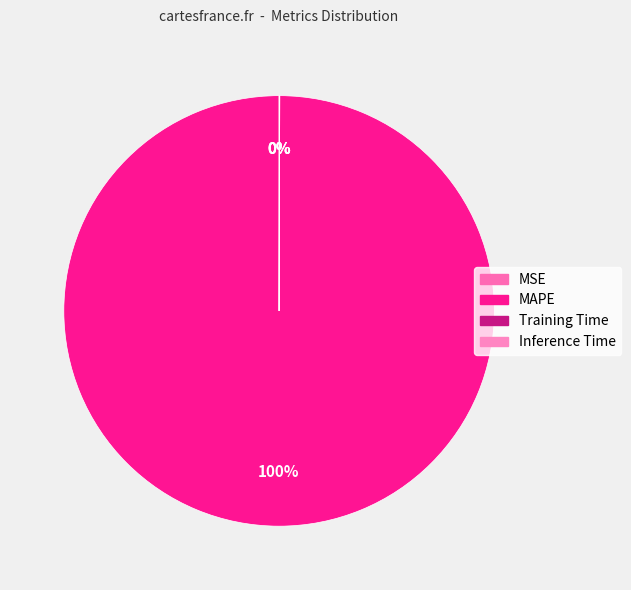

Is it true that MSE is 14% of the pie?

False